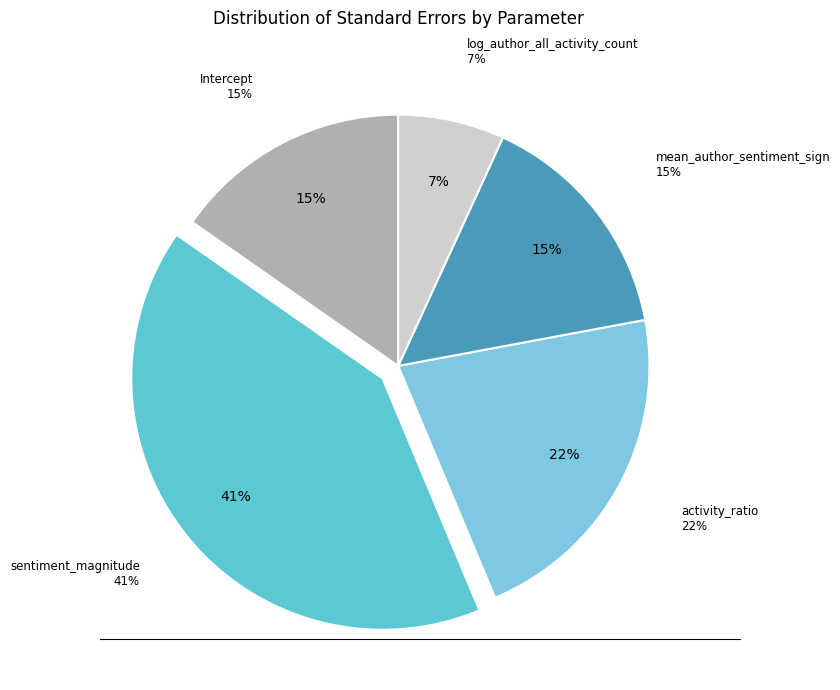

To the nearest percent, what percentage of the pie is activity_ratio?

22%